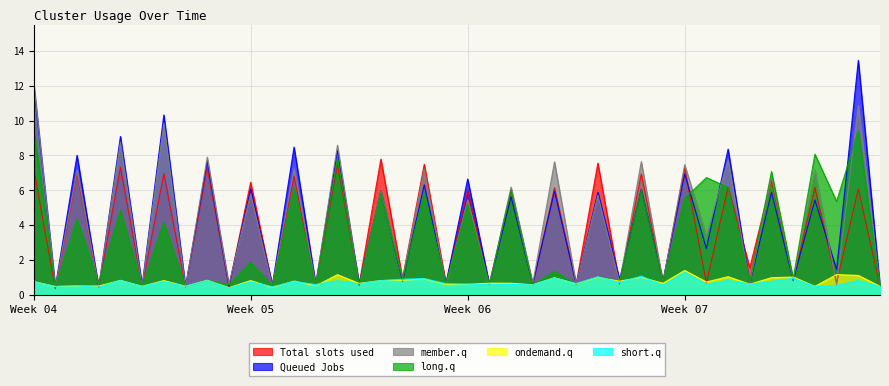

Does the chart display data point markers on the line(s)?

No